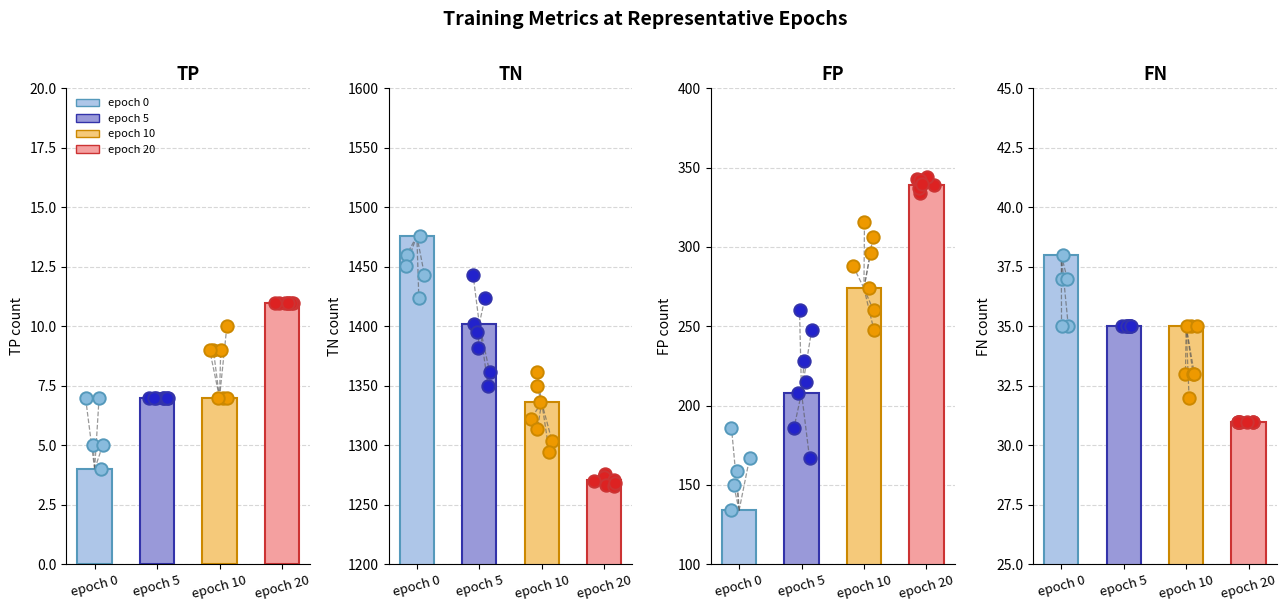

Which series has the widest spread of Y values?

TN